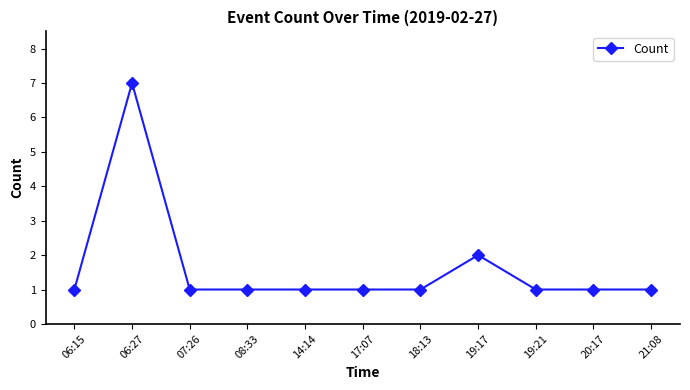

What is the label of the 1st point from the right?

21:08